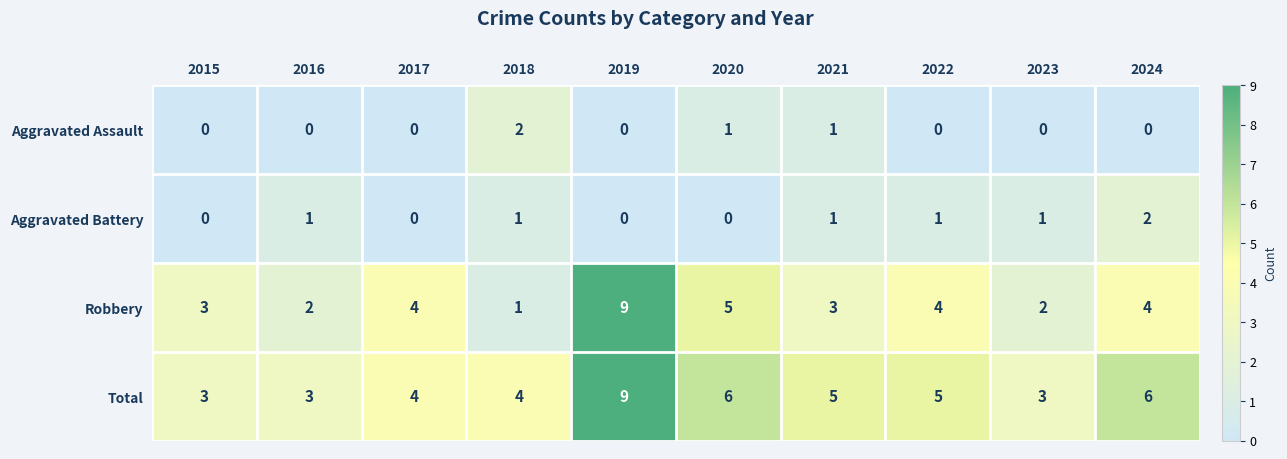

Is it true that Aggravated Assault equals -1 at 2022?

False